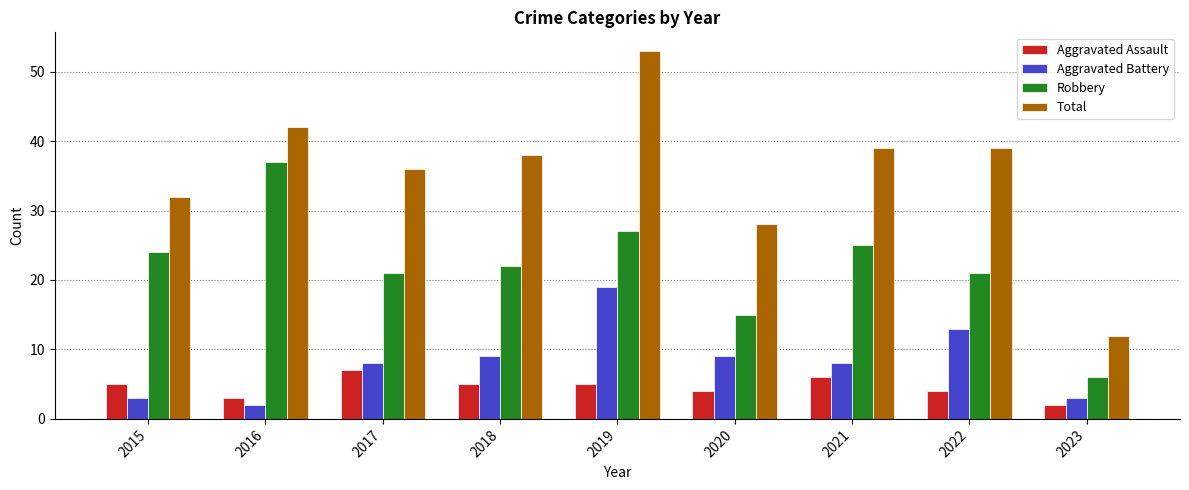

What is the total value across all series at 2015?

64